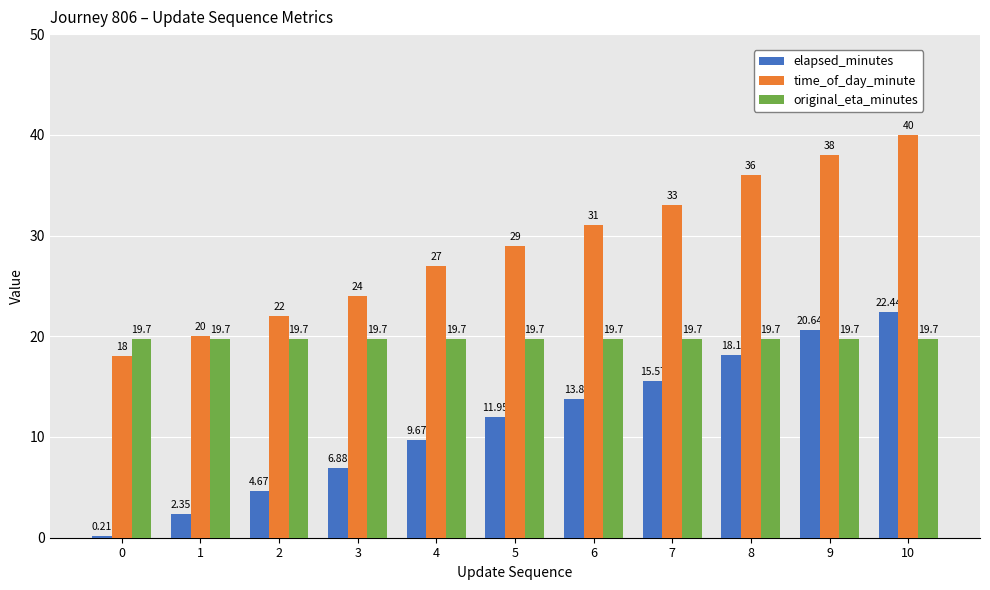

Which series changed the most between 7 and 10?

time_of_day_minute